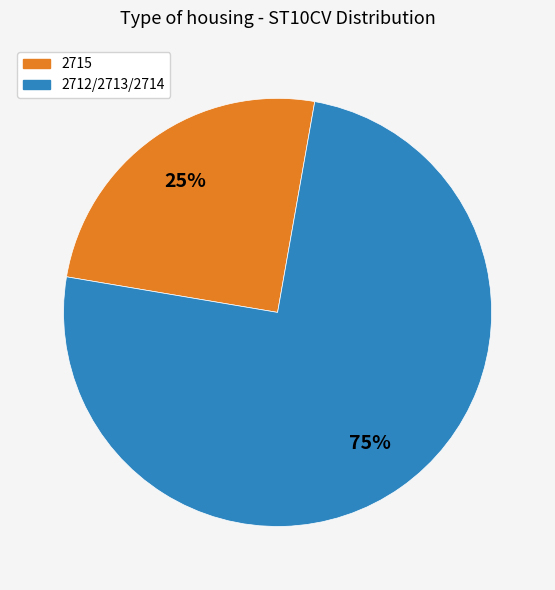

Is there any slice that represents more than half of the pie?

Yes